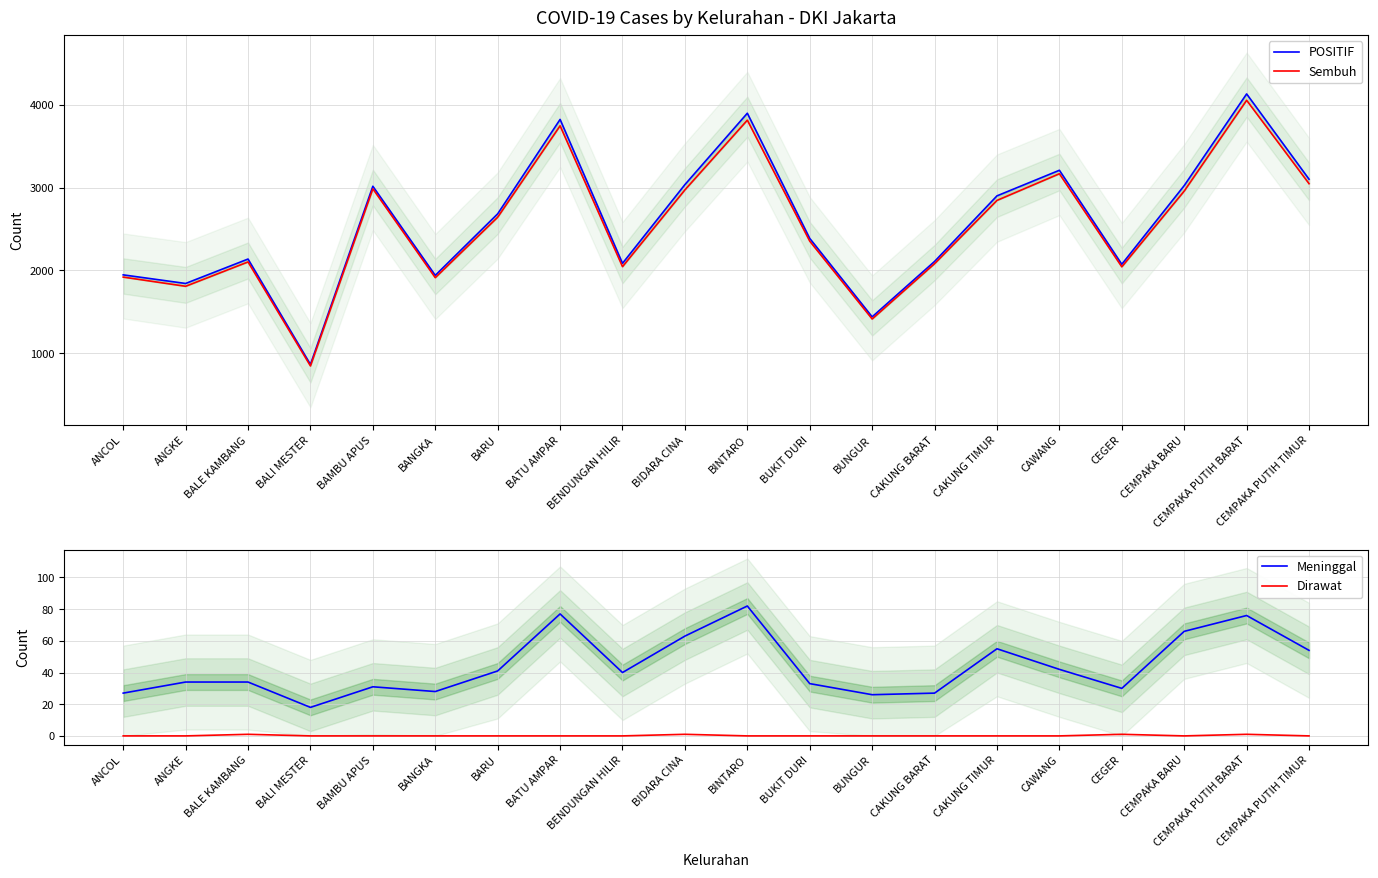

Count the number of categories in the chart.

20